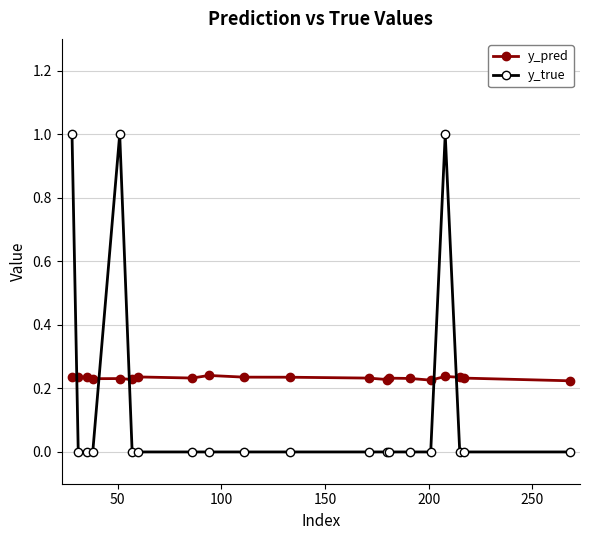

Which series ends up on top after the final intersection of y_true and y_pred?

y_pred